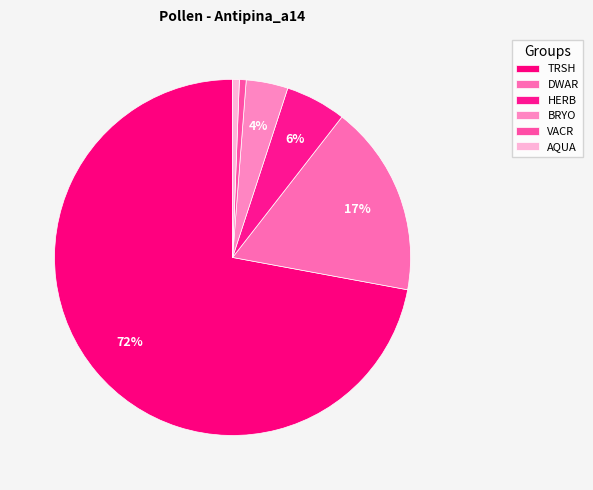

Does DWAR represent more than half of the total?

No